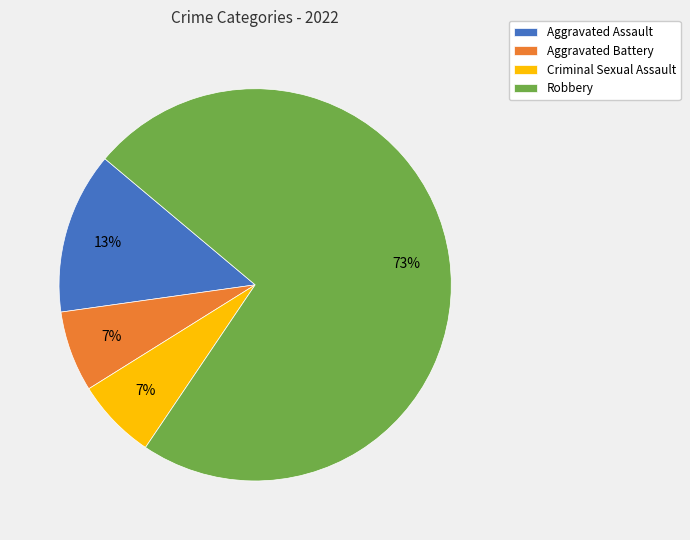

Count the number of slices in the pie.

4